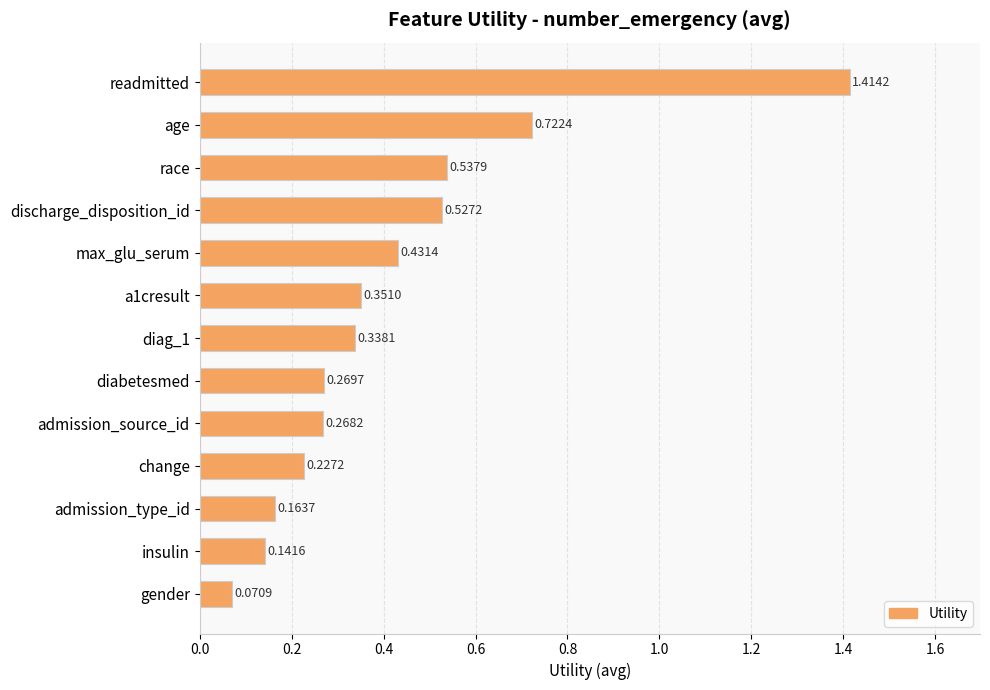

What is the label of the 1st bar from the top?

readmitted